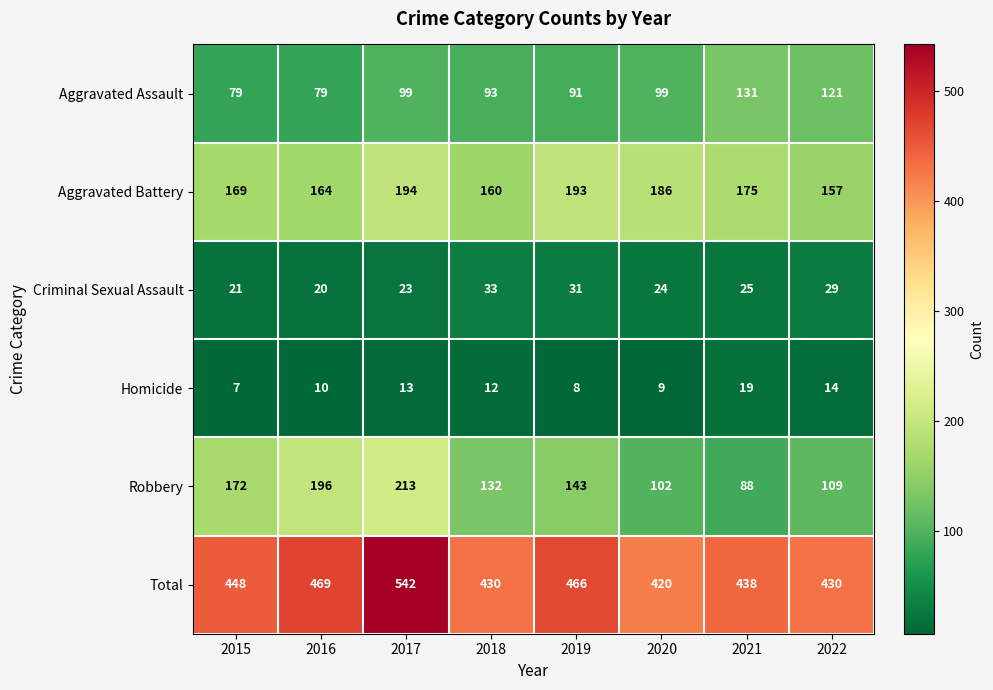

What is the average value of the Aggravated Battery series?

175